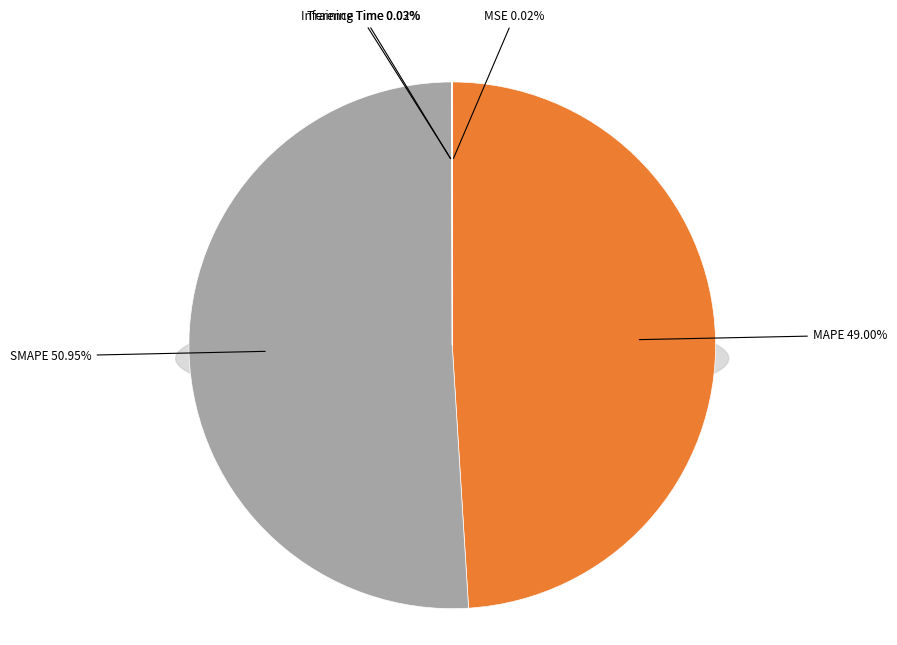

Is the sum of MAPE and Inference Time greater than half?

No